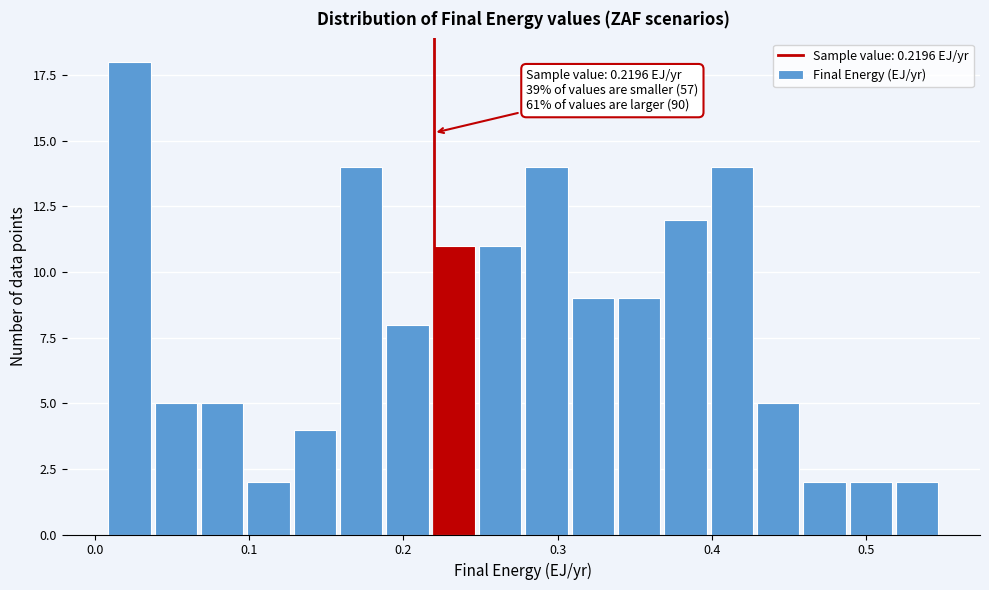

Read against the x-axis, roughly where is the centre of the tallest bar?

0.02